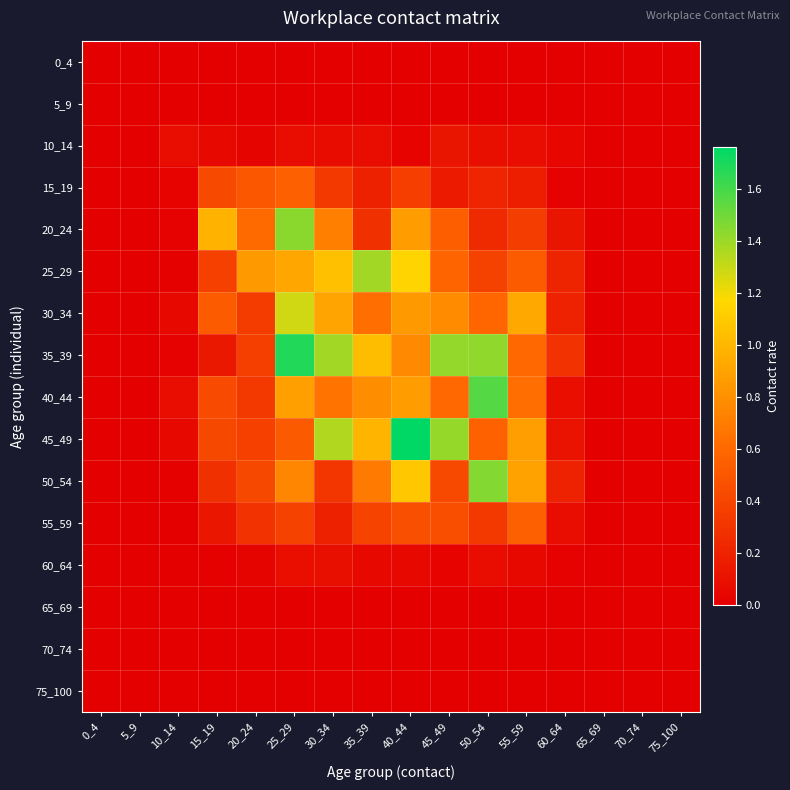

At how many categories does at least one series exceed 0?

11